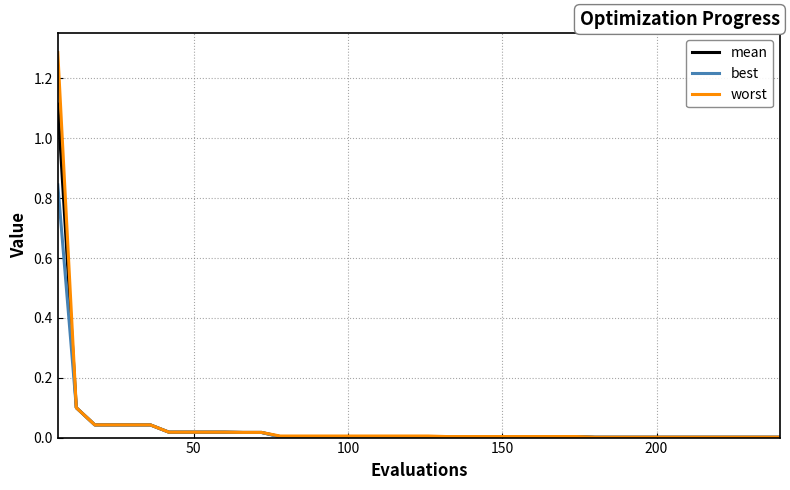

What is the sum of all mean values?

1.6